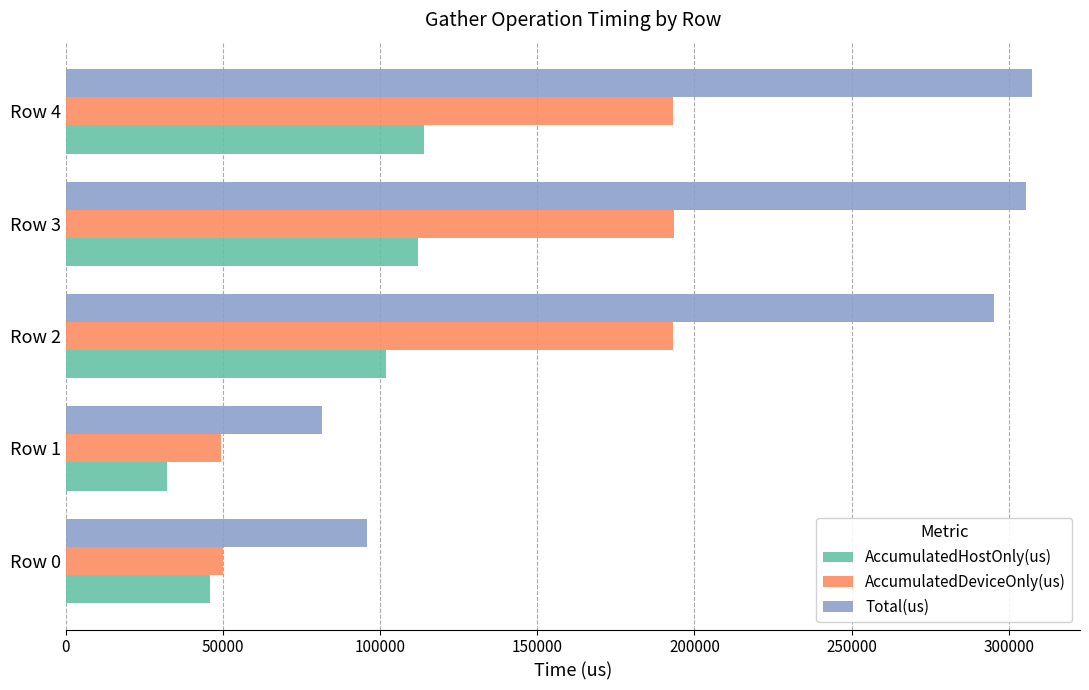

Rank the series by their average value, from highest to lowest.

Total(us), AccumulatedDeviceOnly(us), AccumulatedHostOnly(us)